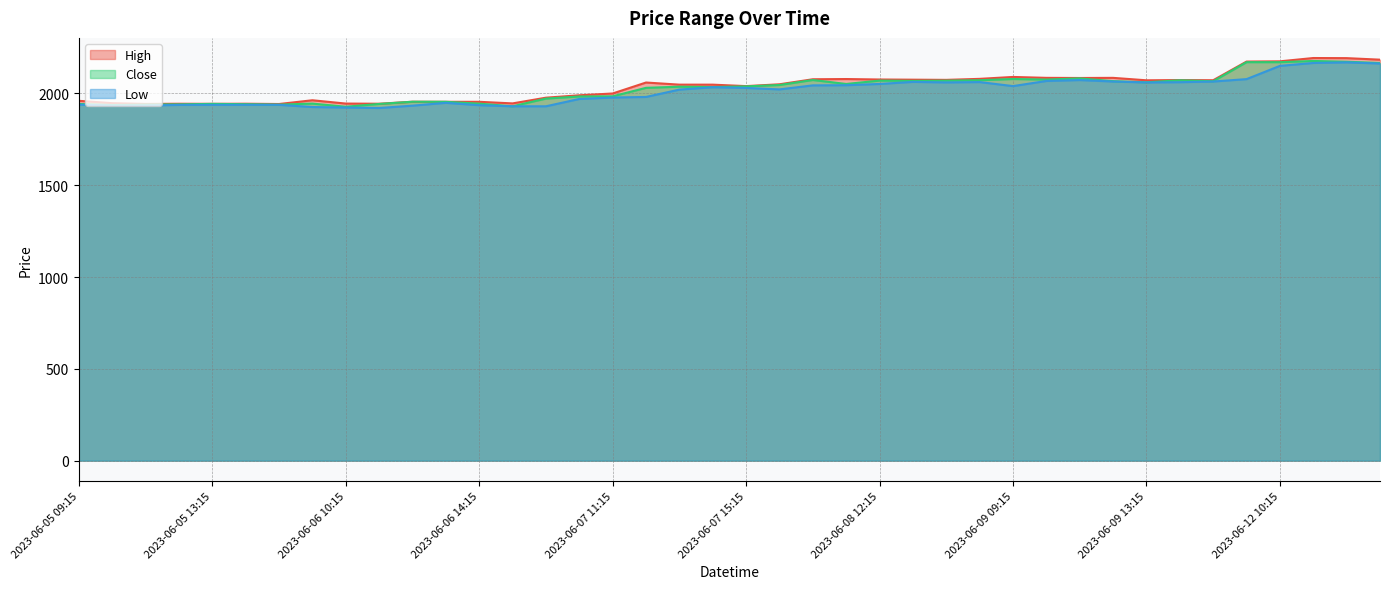

Where is the first local maximum for Close?

2023-06-05 13:15